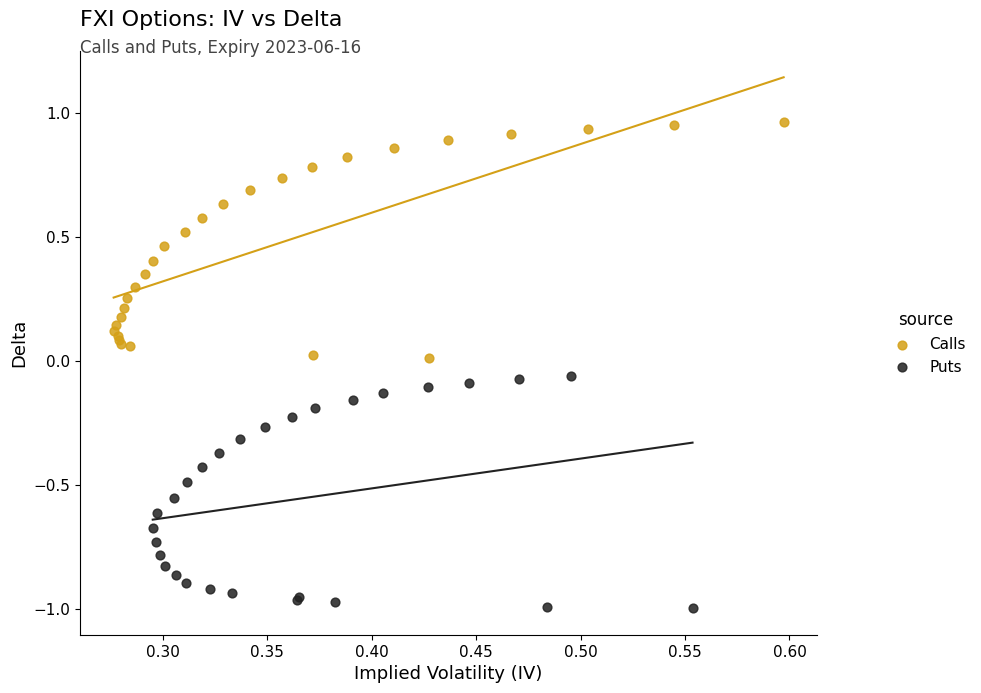

Which series contains the lowest Y value?

Puts